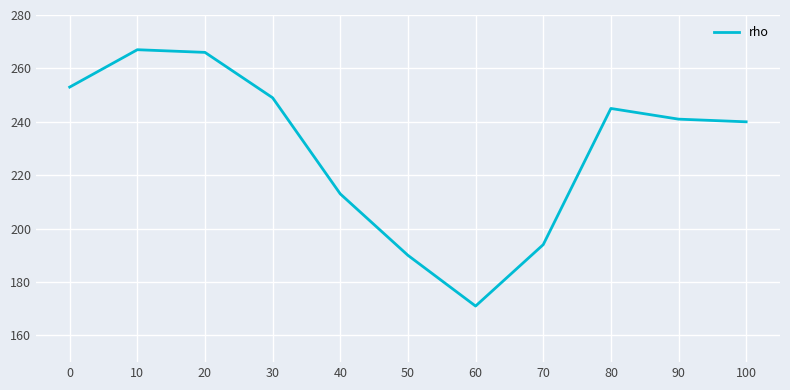

What is the greatest value displayed?

267